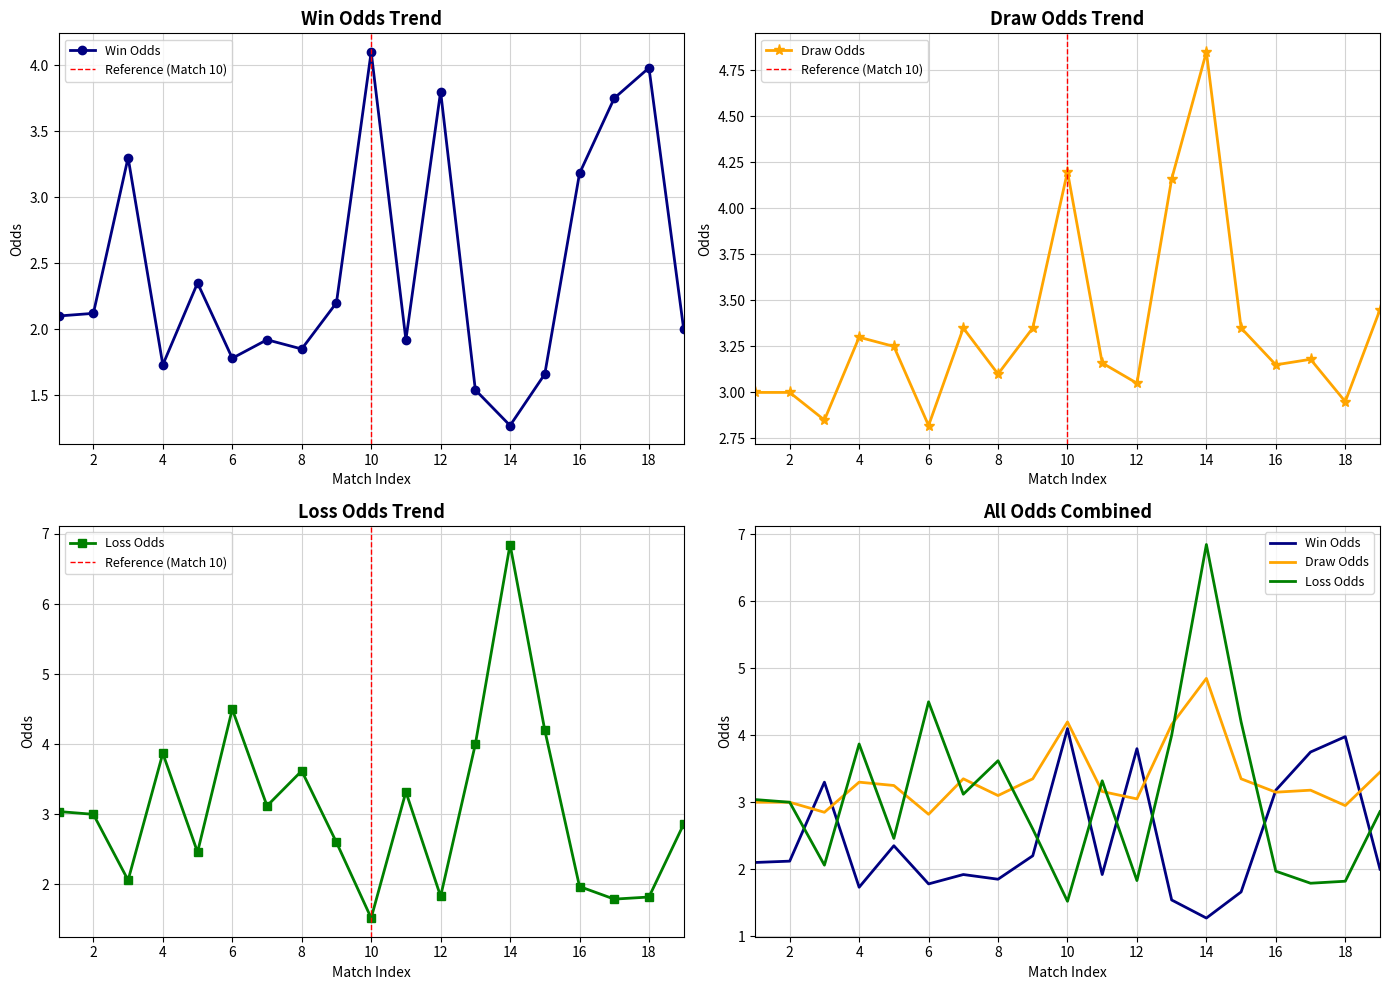

Count the number of categories in the chart.

19